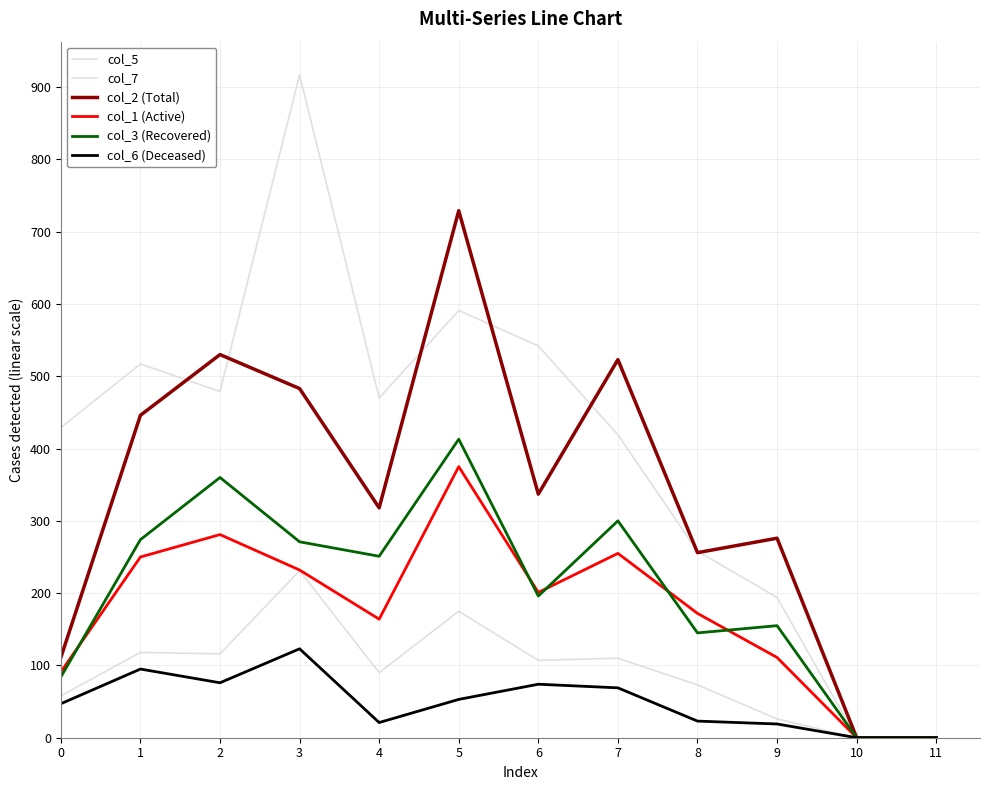

How many lines are shown in the chart?

6